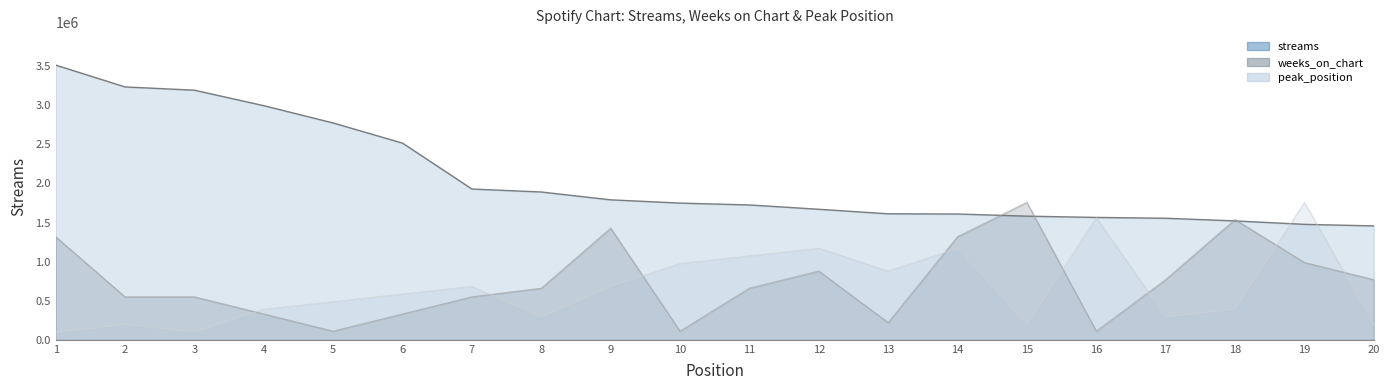

What is the maximum value shown in the chart?

3515255.0